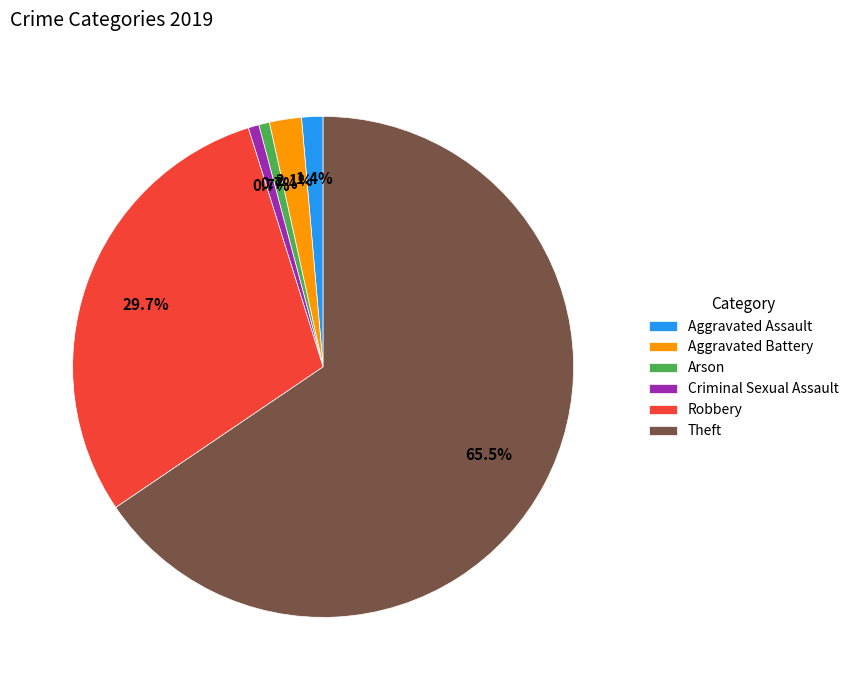

Combined, do Theft and Criminal Sexual Assault account for over 50%?

Yes